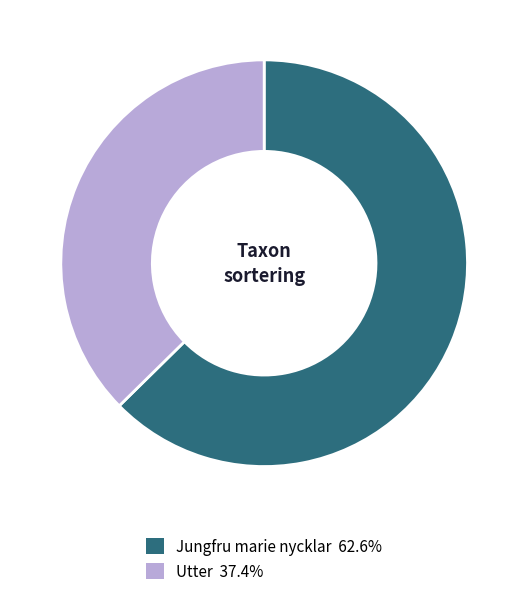

Is there any slice that represents more than half of the pie?

Yes